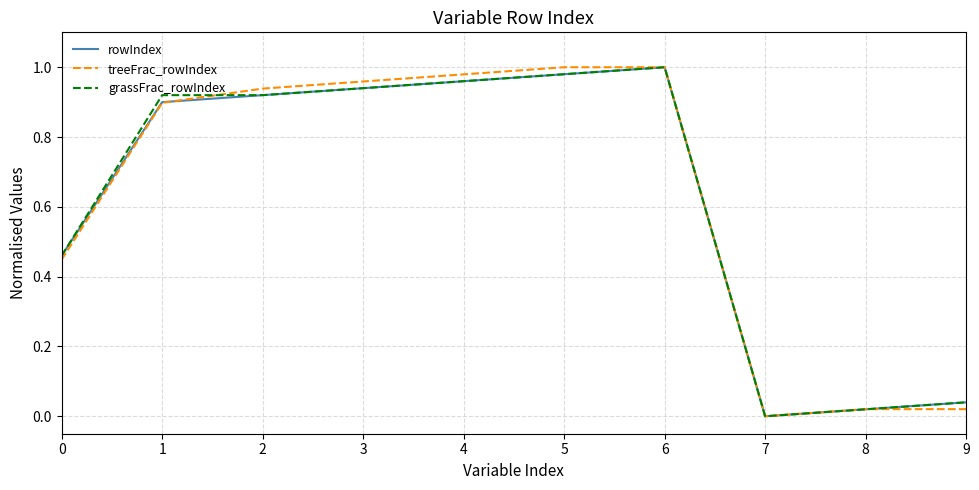

Count the number of categories in the chart.

10